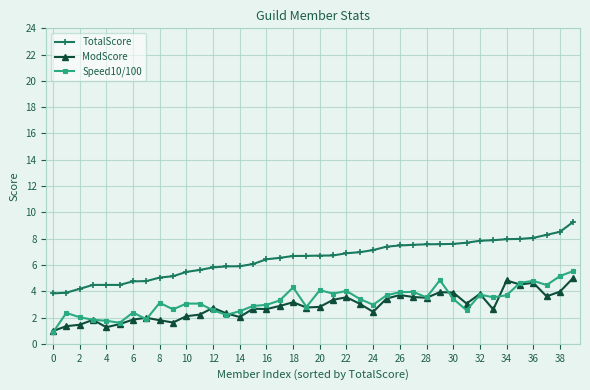

True or false: TotalScore and ModScore cross at least once.

False